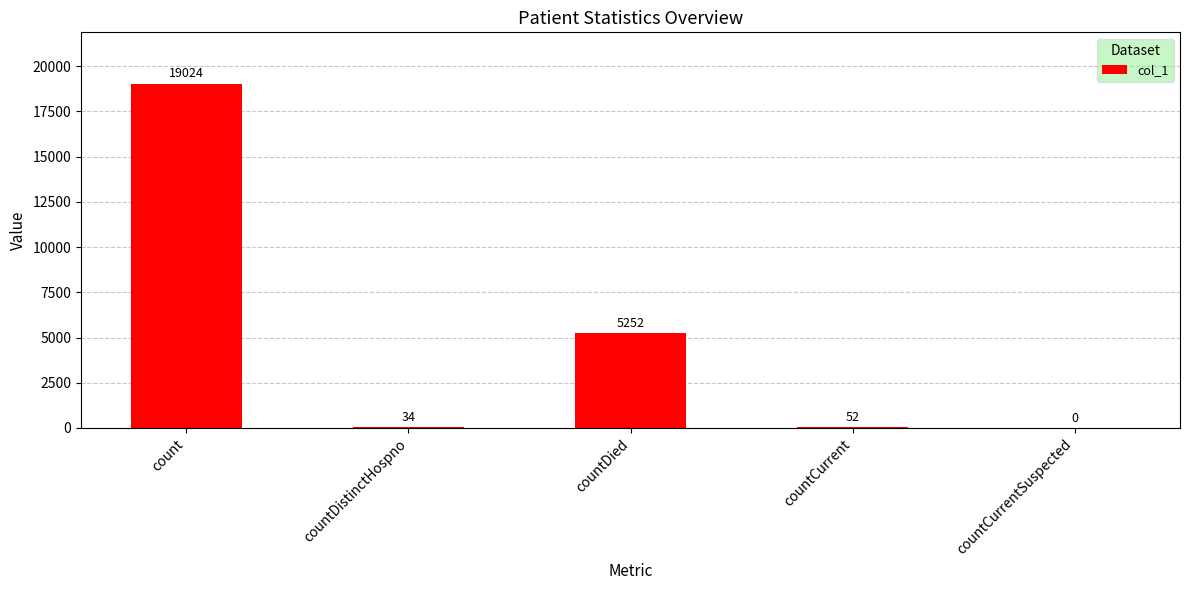

Which has a higher value, countDied or countDistinctHospno?

countDied